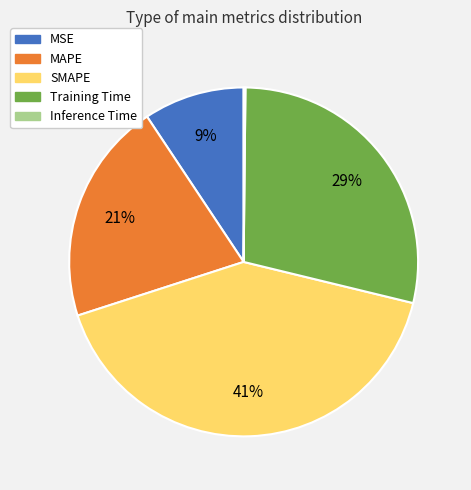

What percentage is the Training Time slice, to the nearest percent?

29%